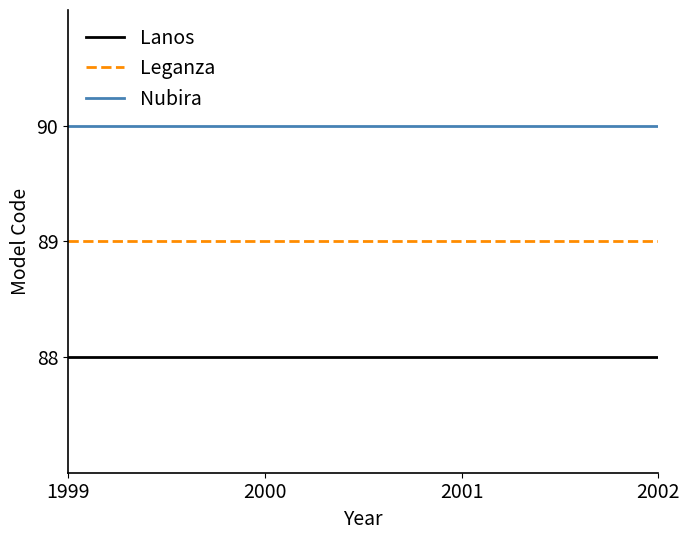

True or false: Lanos and Leganza intersect in this chart.

False